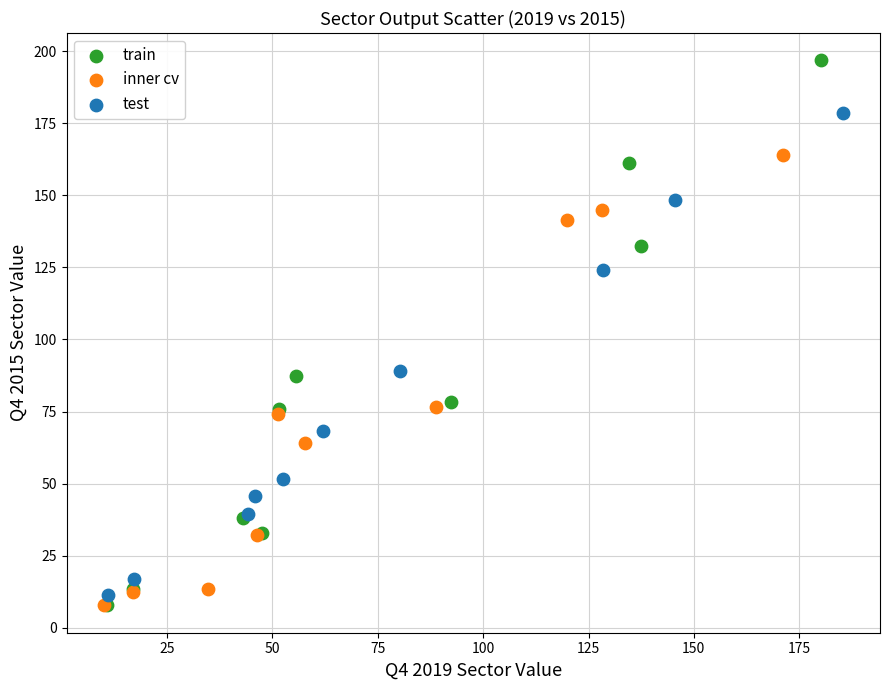

Which series has the largest Y range (max minus min)?

train